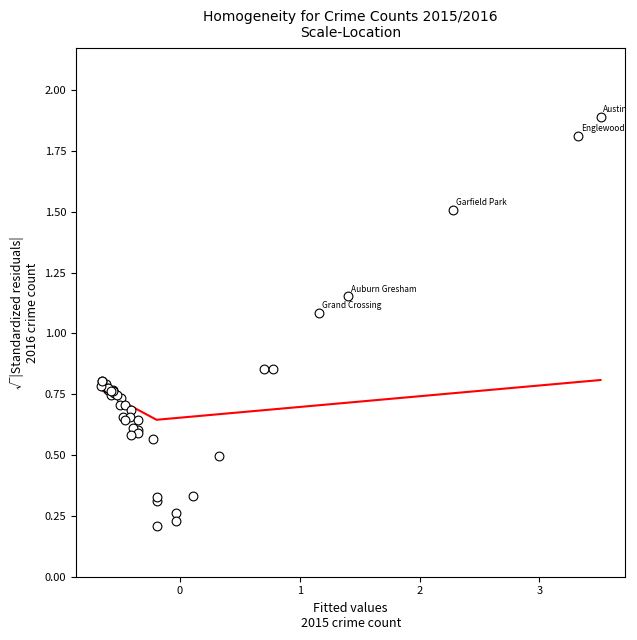

What Y value in the scatter plot is closest to 1?

1.1